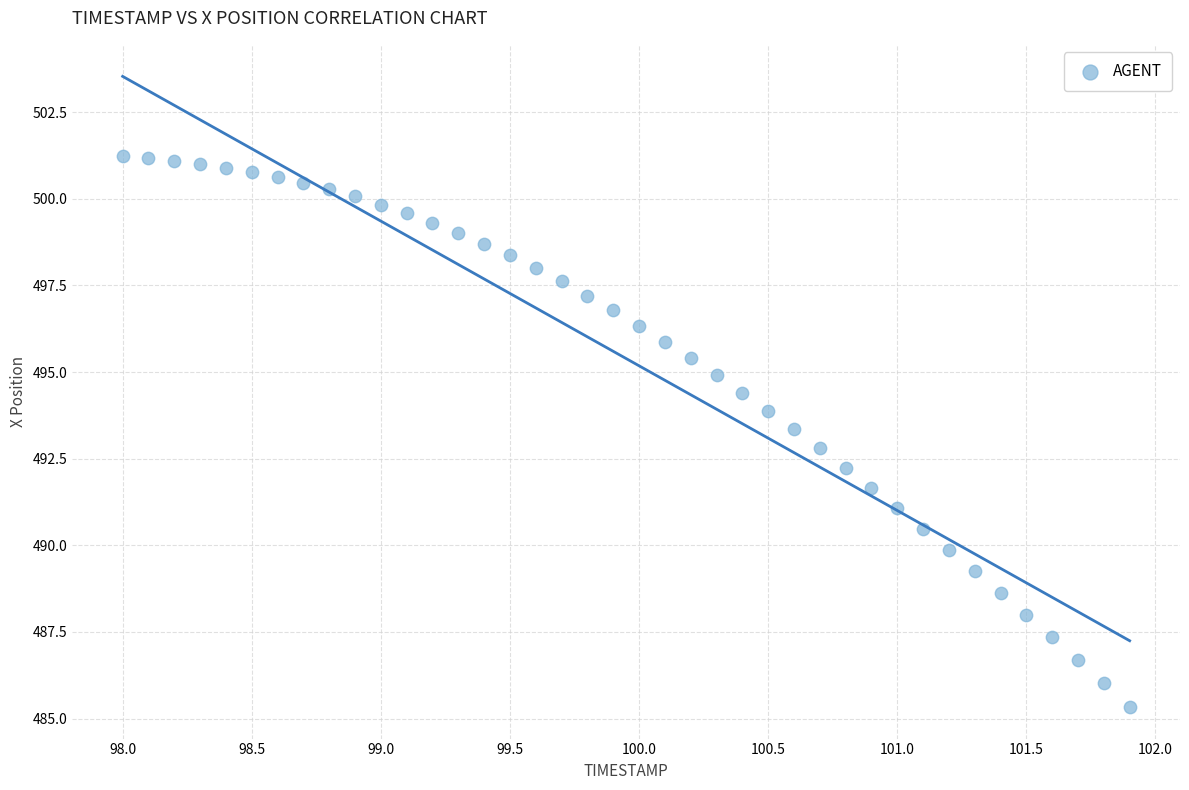

What is the range of X values (max minus min)?

3.9